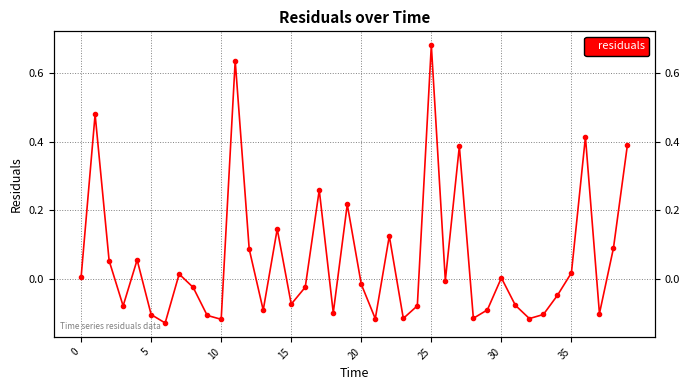

What is the smallest value displayed?

-0.1